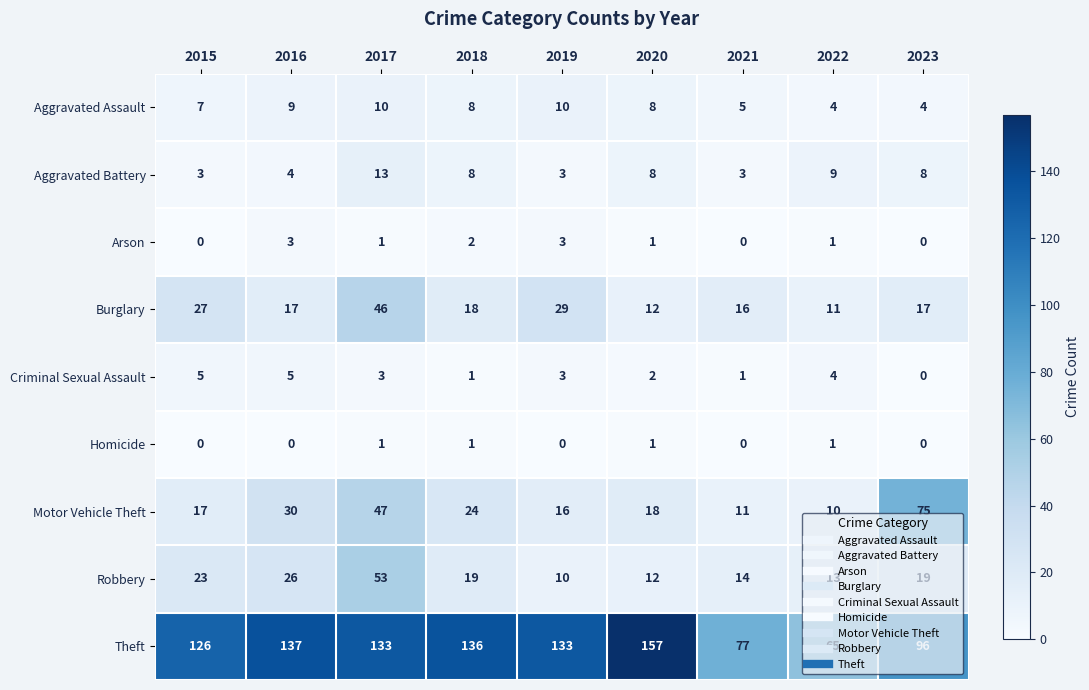

Which label corresponds to the largest value in the chart?

2020